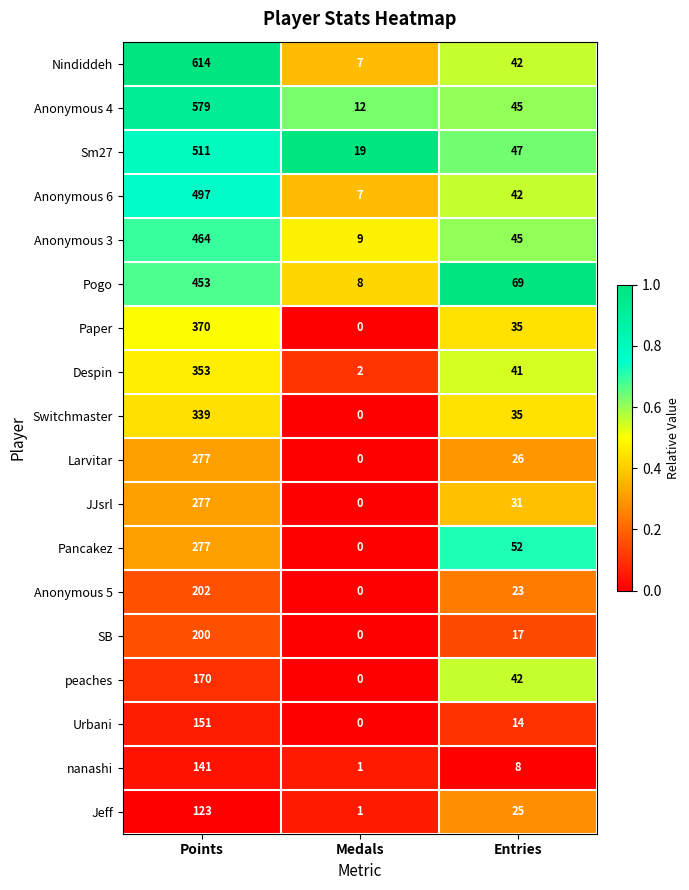

At which category is the sum across all series the highest?

Points